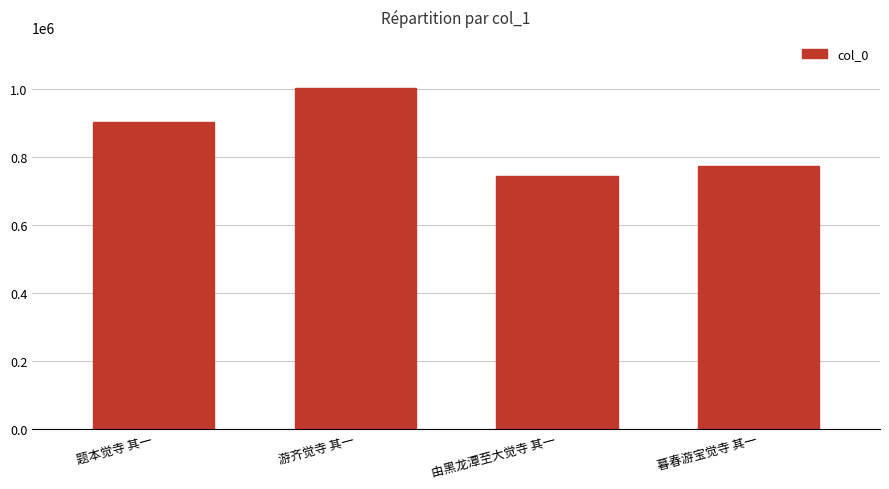

Reading left to right, extract all data points from this chart.

题本觉寺 其一=902794	游齐觉寺 其一=1001780	由黑龙潭至大觉寺 其一=742969	暮春游宝觉寺 其一=772557